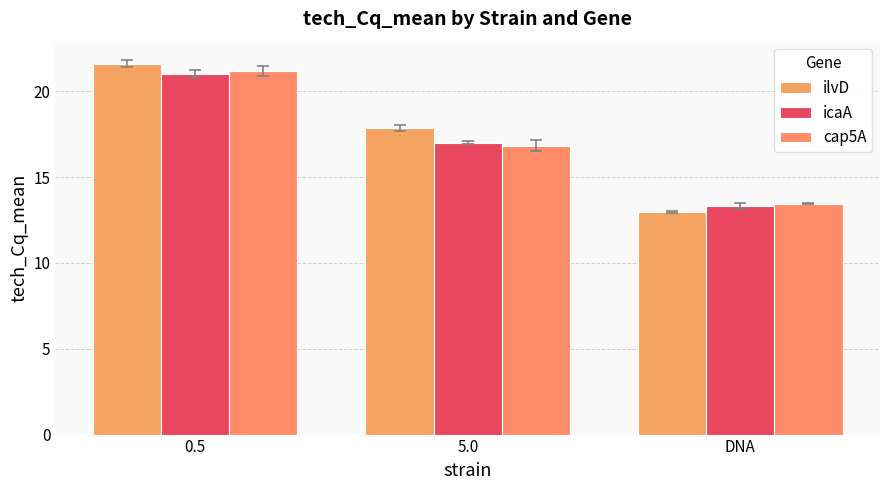

Which series has the largest total across all categories?

ilvD